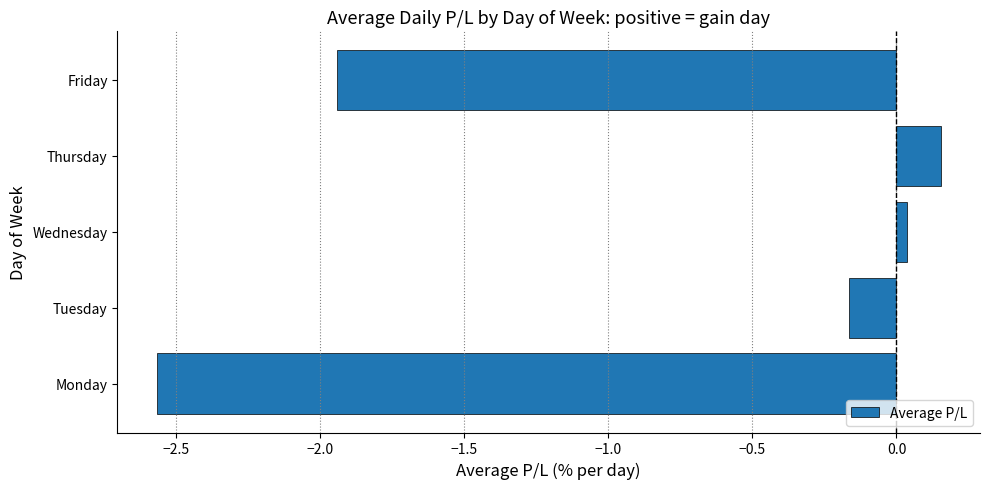

Rank the categories by value from lowest to highest.

Monday, Friday, Tuesday, Wednesday, Thursday